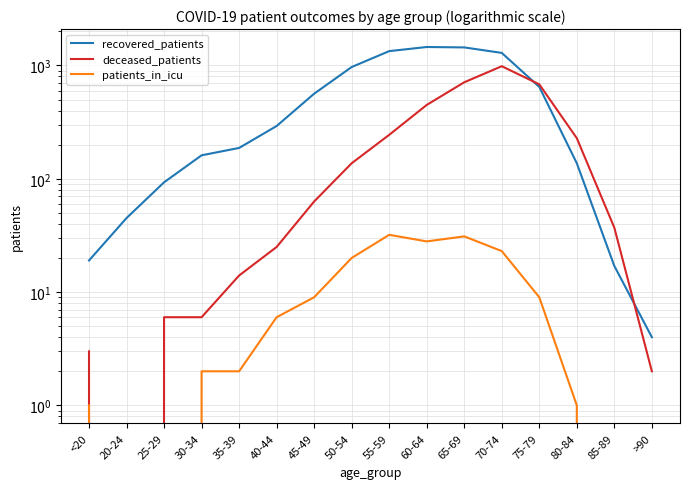

At which label is patients_in_icu closest to 16?

50-54